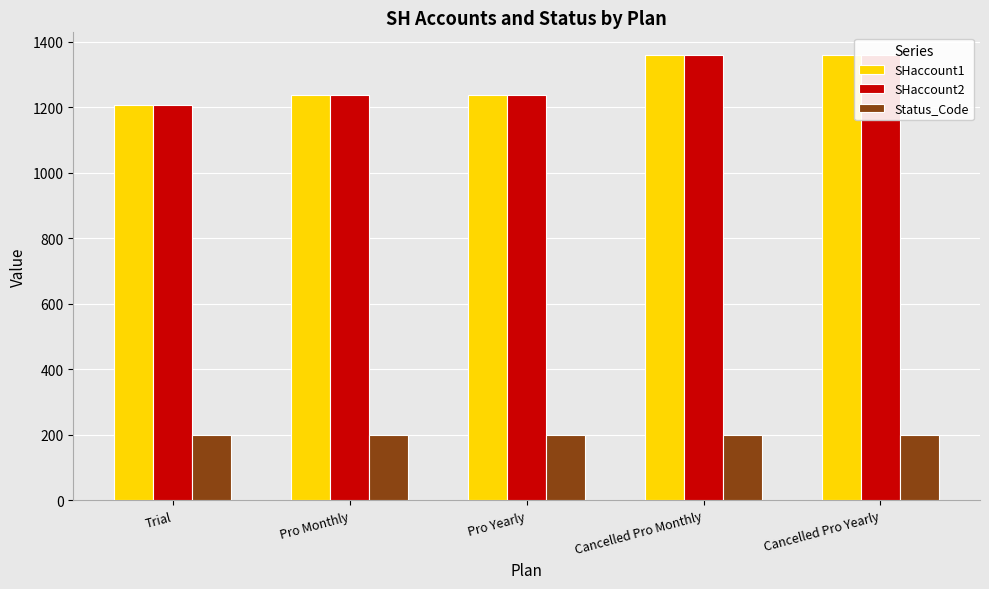

The value of SHaccount1 at Trial is 1205. True or false?

True